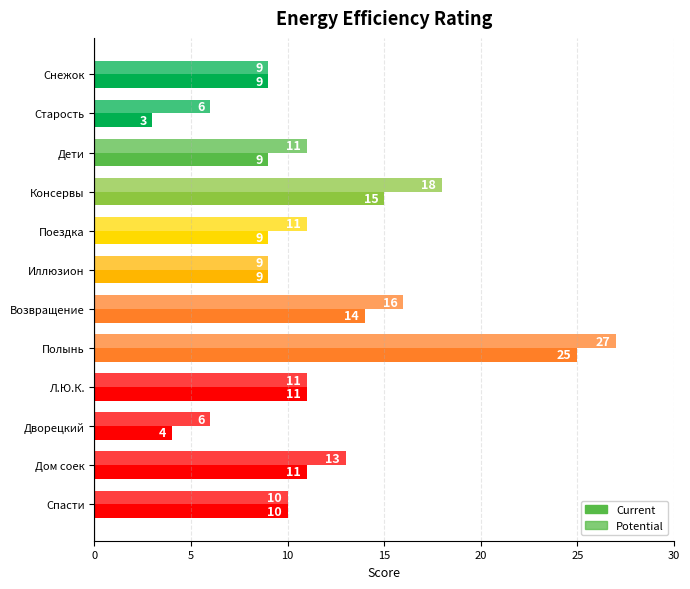

How many data points does each series have?

12